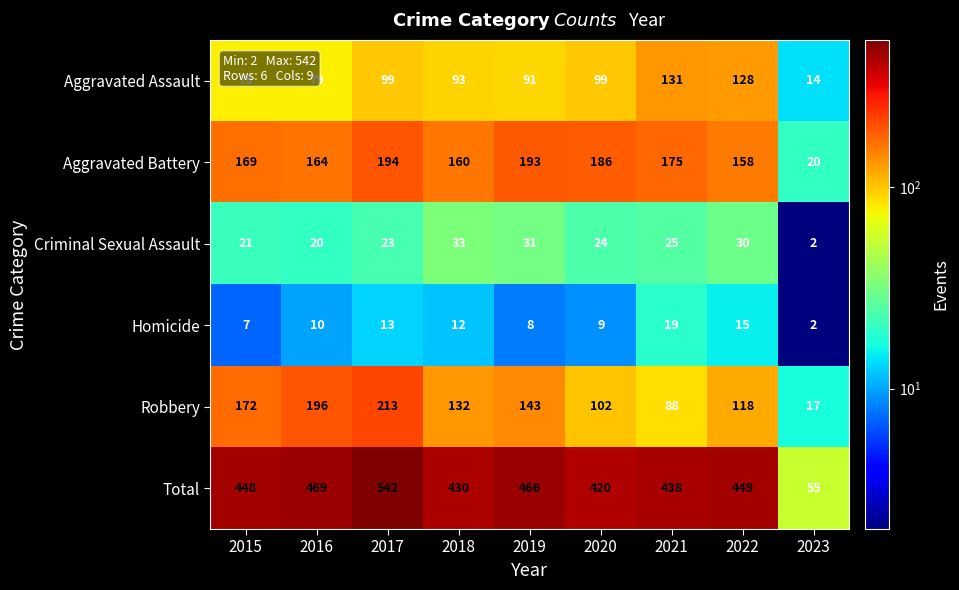

What is the minimum value shown in the chart?

2